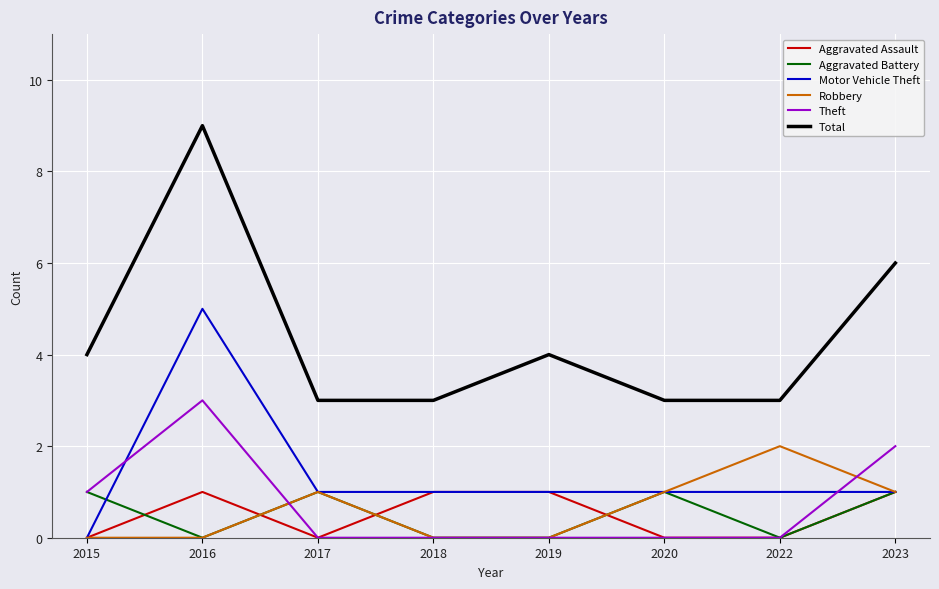

True or false: Aggravated Battery and Total intersect in this chart.

False